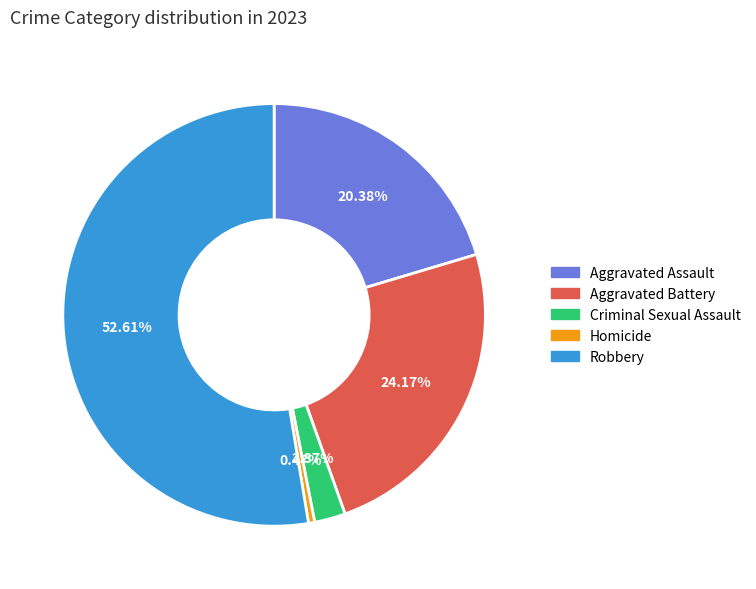

What is the total percentage of Criminal Sexual Assault and Homicide?

2.8%